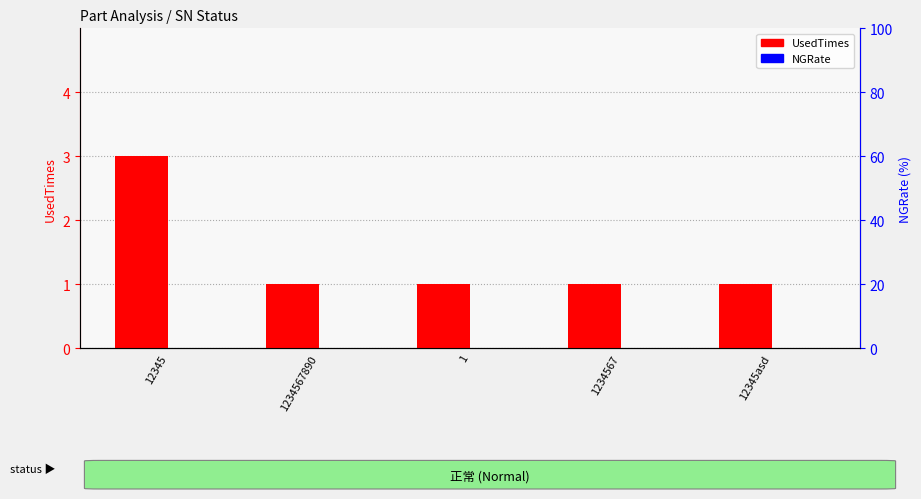

What is the spread (max minus min) of values at 12345asd?

1